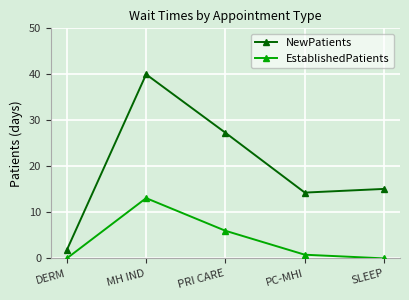

True or false: EstablishedPatients and NewPatients intersect in this chart.

False